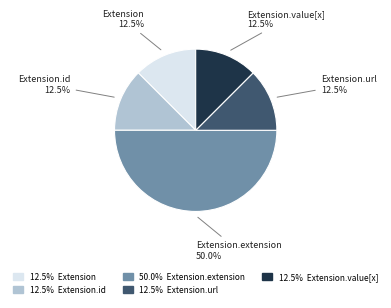

How many slices are in this pie chart?

5